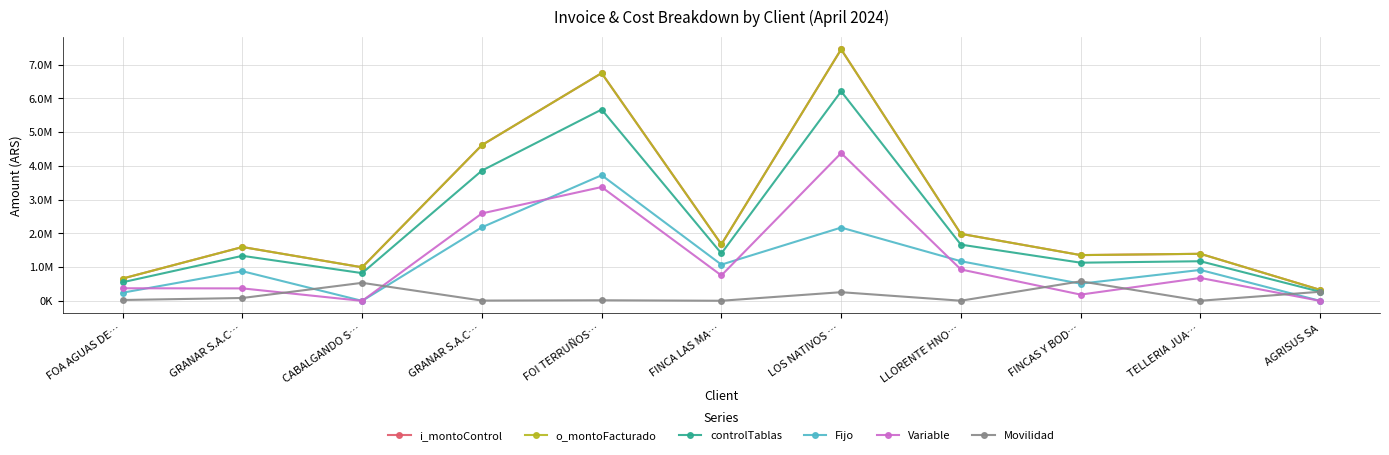

Is this an area chart (filled region under the line)?

No